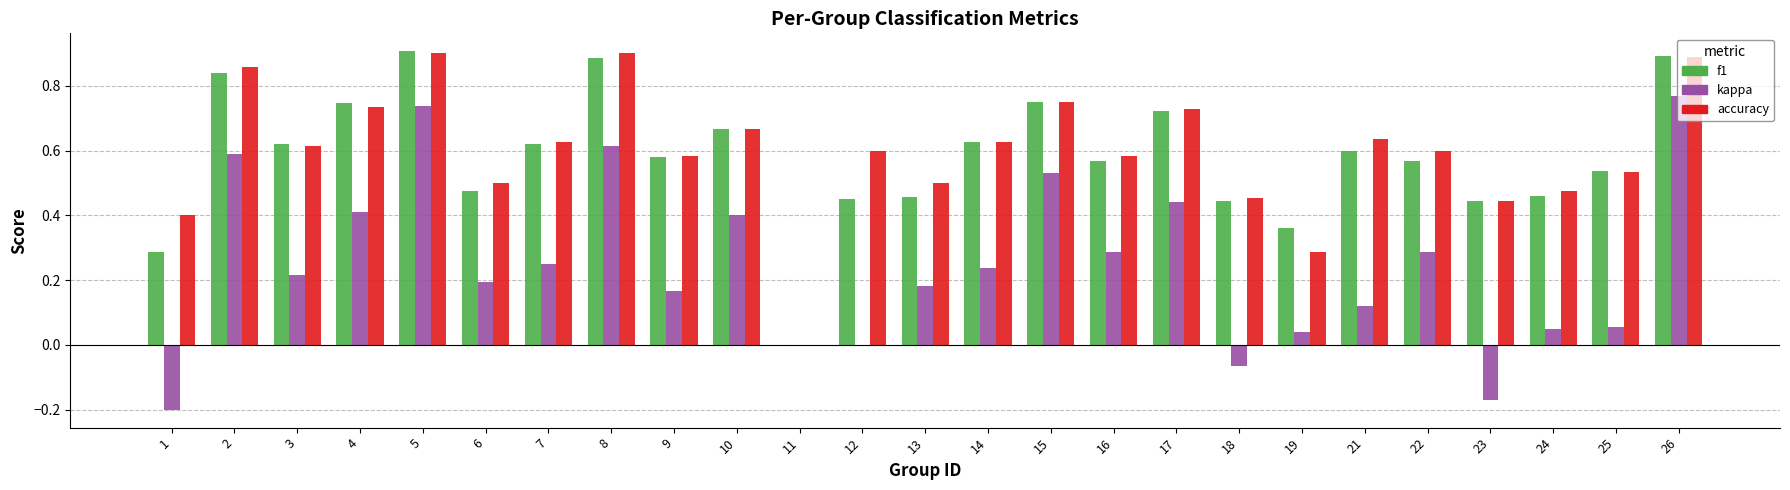

Which series changed the most between 8 and 12?

kappa